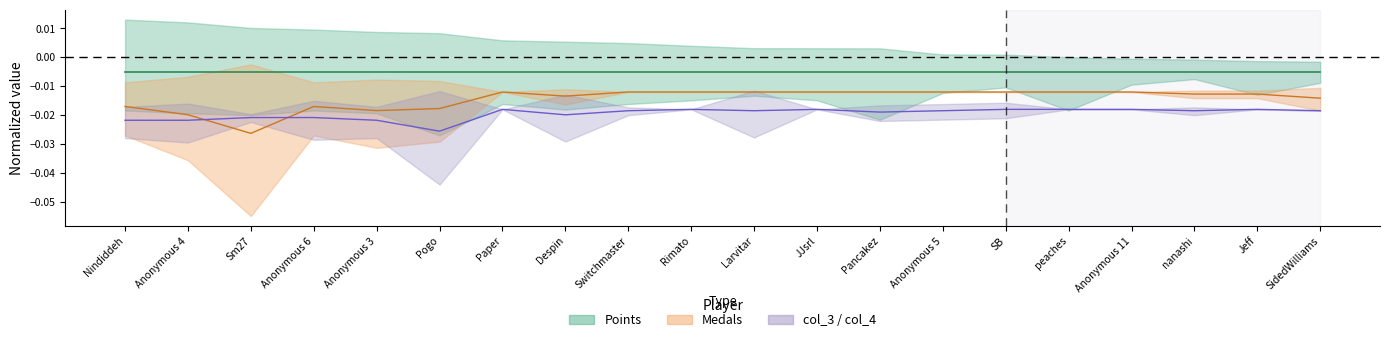

How many lines are shown in the chart?

3